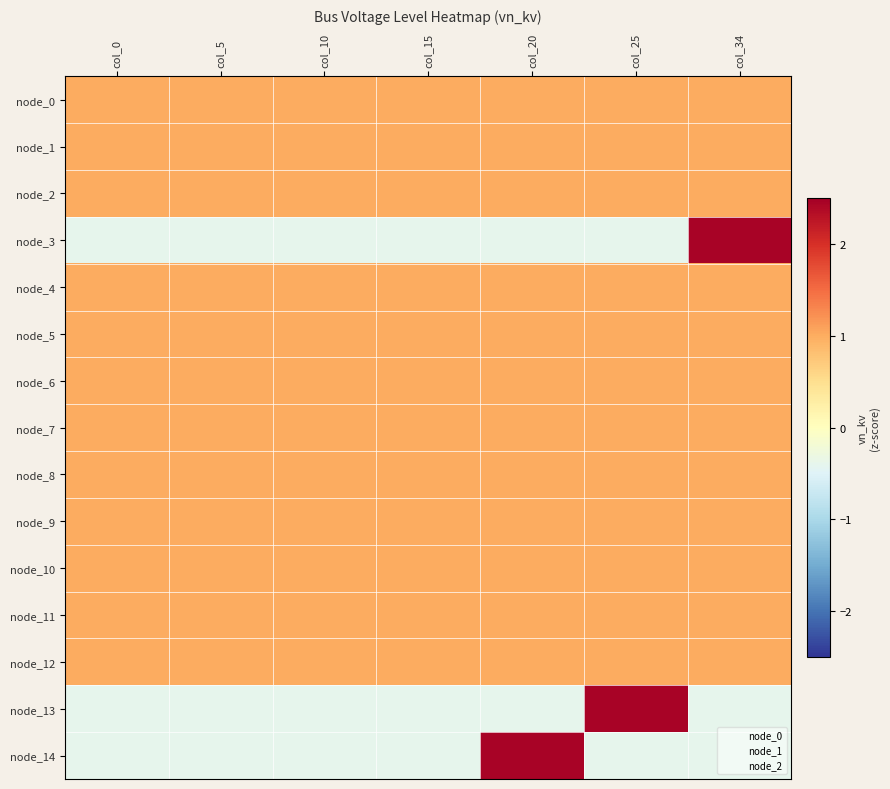

Reading right to left, extract all data points from this chart.

node_0: col_34=1.0	col_25=1.0	col_20=1.0	col_15=1.0	col_10=1.0	col_5=1.0	col_0=1.0
node_1: col_34=1.0	col_25=1.0	col_20=1.0	col_15=1.0	col_10=1.0	col_5=1.0	col_0=1.0
node_2: col_34=1.0	col_25=1.0	col_20=1.0	col_15=1.0	col_10=1.0	col_5=1.0	col_0=1.0
node_3: col_34=2.4	col_25=-0.4	col_20=-0.4	col_15=-0.4	col_10=-0.4	col_5=-0.4	col_0=-0.4
node_4: col_34=1.0	col_25=1.0	col_20=1.0	col_15=1.0	col_10=1.0	col_5=1.0	col_0=1.0
node_5: col_34=1.0	col_25=1.0	col_20=1.0	col_15=1.0	col_10=1.0	col_5=1.0	col_0=1.0
node_6: col_34=1.0	col_25=1.0	col_20=1.0	col_15=1.0	col_10=1.0	col_5=1.0	col_0=1.0
node_7: col_34=1.0	col_25=1.0	col_20=1.0	col_15=1.0	col_10=1.0	col_5=1.0	col_0=1.0
node_8: col_34=1.0	col_25=1.0	col_20=1.0	col_15=1.0	col_10=1.0	col_5=1.0	col_0=1.0
node_9: col_34=1.0	col_25=1.0	col_20=1.0	col_15=1.0	col_10=1.0	col_5=1.0	col_0=1.0
node_10: col_34=1.0	col_25=1.0	col_20=1.0	col_15=1.0	col_10=1.0	col_5=1.0	col_0=1.0
node_11: col_34=1.0	col_25=1.0	col_20=1.0	col_15=1.0	col_10=1.0	col_5=1.0	col_0=1.0
node_12: col_34=1.0	col_25=1.0	col_20=1.0	col_15=1.0	col_10=1.0	col_5=1.0	col_0=1.0
node_13: col_34=-0.4	col_25=2.4	col_20=-0.4	col_15=-0.4	col_10=-0.4	col_5=-0.4	col_0=-0.4
node_14: col_34=-0.4	col_25=-0.4	col_20=2.4	col_15=-0.4	col_10=-0.4	col_5=-0.4	col_0=-0.4